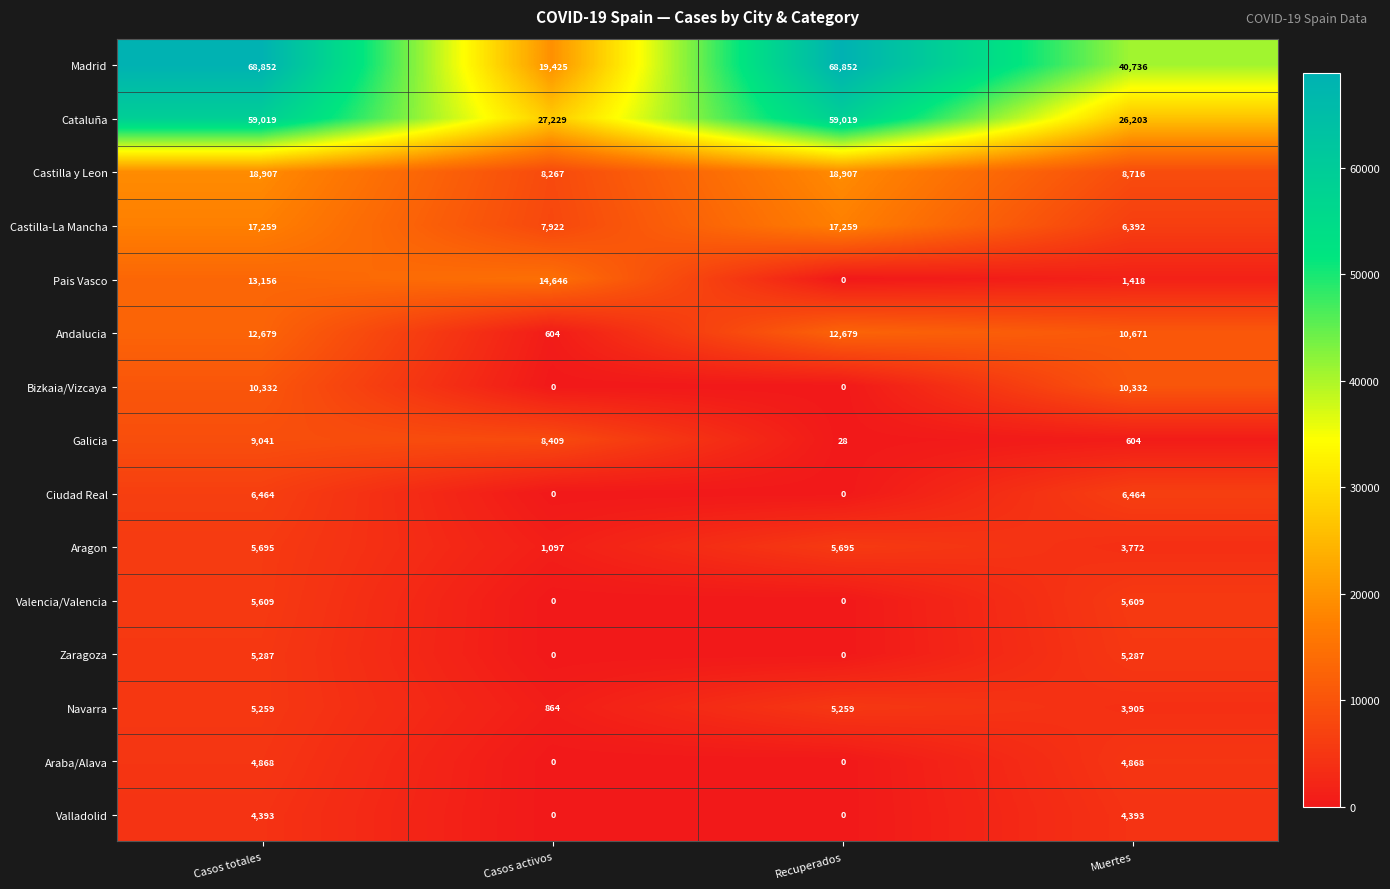

List the series in order of their peak value, highest first.

Madrid, Cataluña, Castilla y Leon, Castilla-La Mancha, Pais Vasco, Andalucia, Bizkaia/Vizcaya, Galicia, Ciudad Real, Aragon, Valencia/Valencia, Zaragoza, Navarra, Araba/Alava, Valladolid